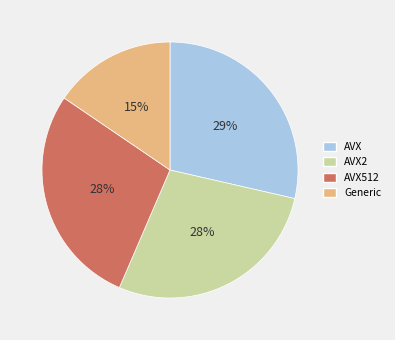

Approximately how many times larger is the value at AVX2 compared to AVX512?

1.0